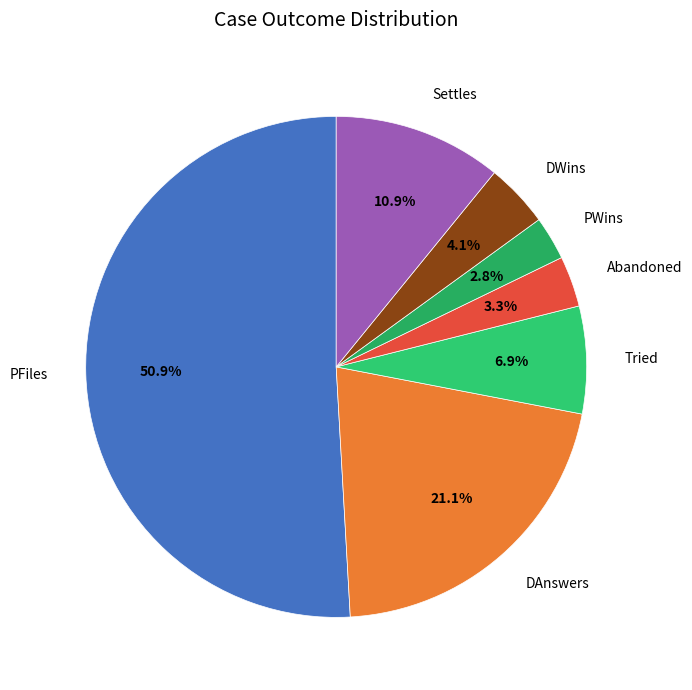

How many slices are in this pie chart?

7